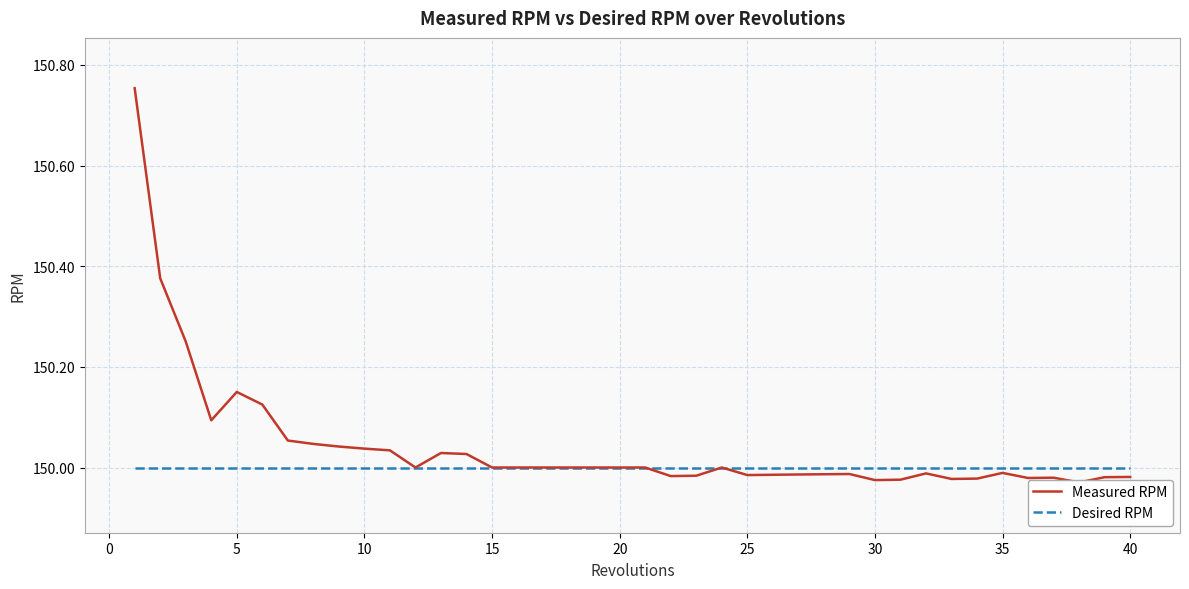

Does the chart have visible grid lines?

Yes